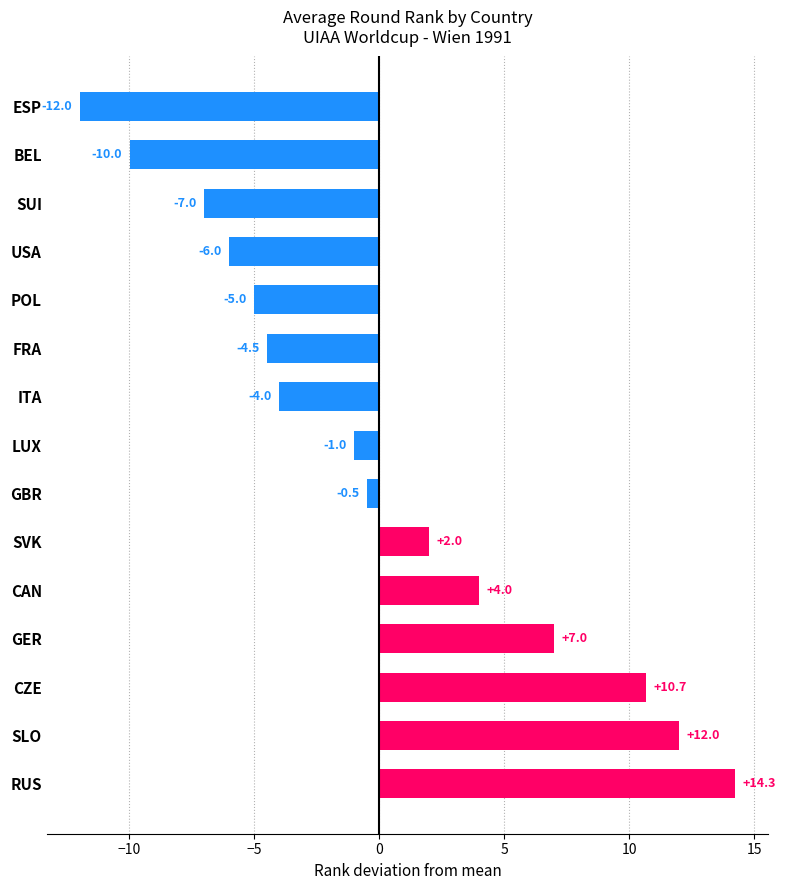

Rank the categories by value from highest to lowest.

RUS, SLO, CZE, GER, CAN, SVK, GBR, LUX, ITA, FRA, POL, USA, SUI, BEL, ESP